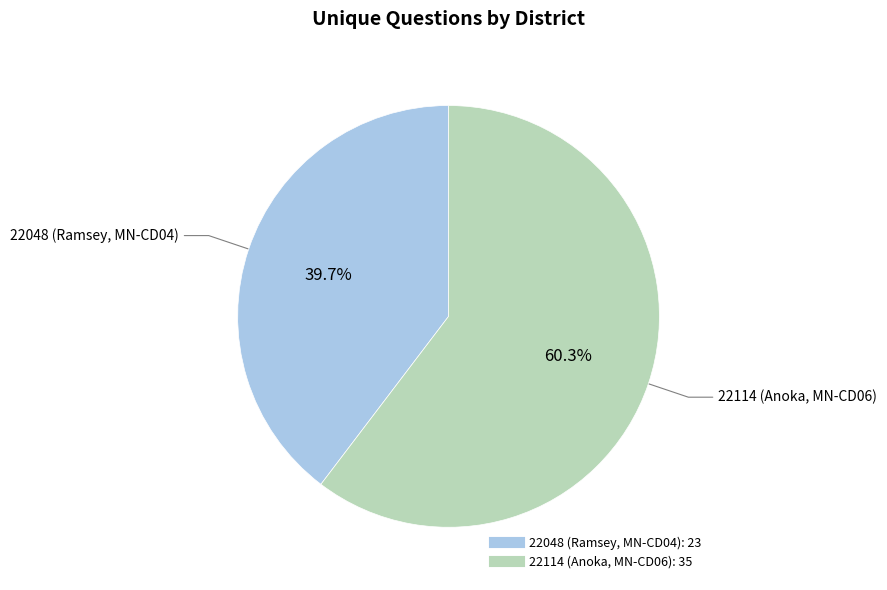

Between 22048 (Ramsey, MN-CD04) and 22114 (Anoka, MN-CD06), which is larger?

22114 (Anoka, MN-CD06)